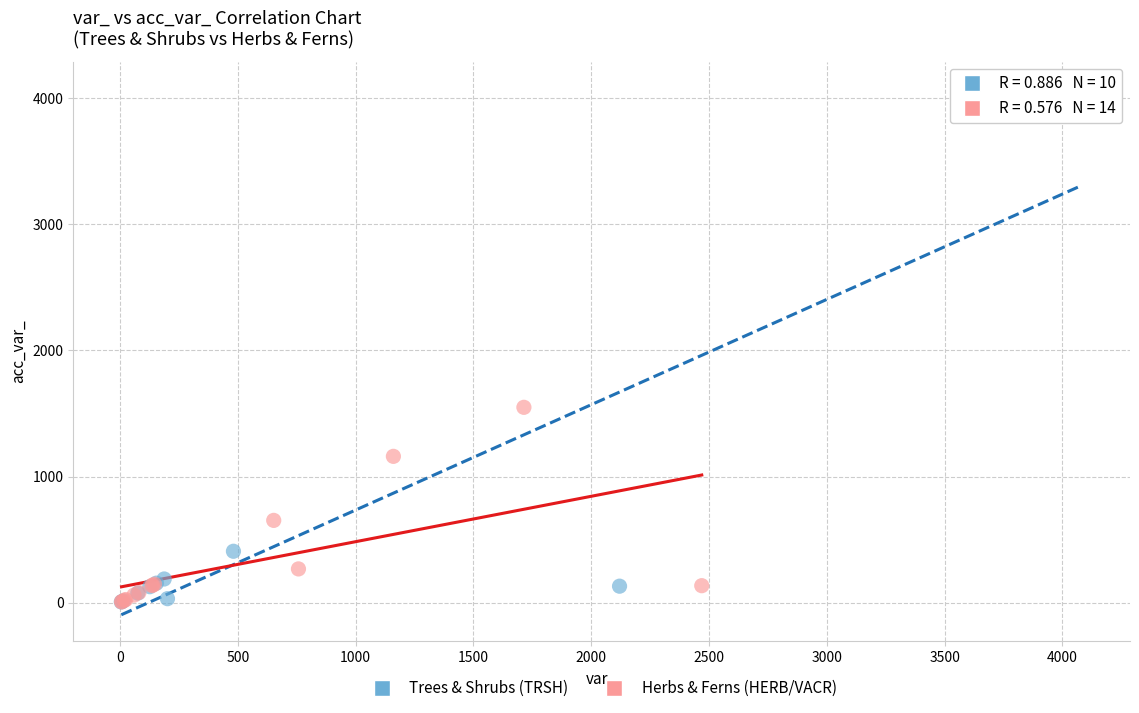

Which series has the widest spread of Y values?

Trees & Shrubs (TRSH)